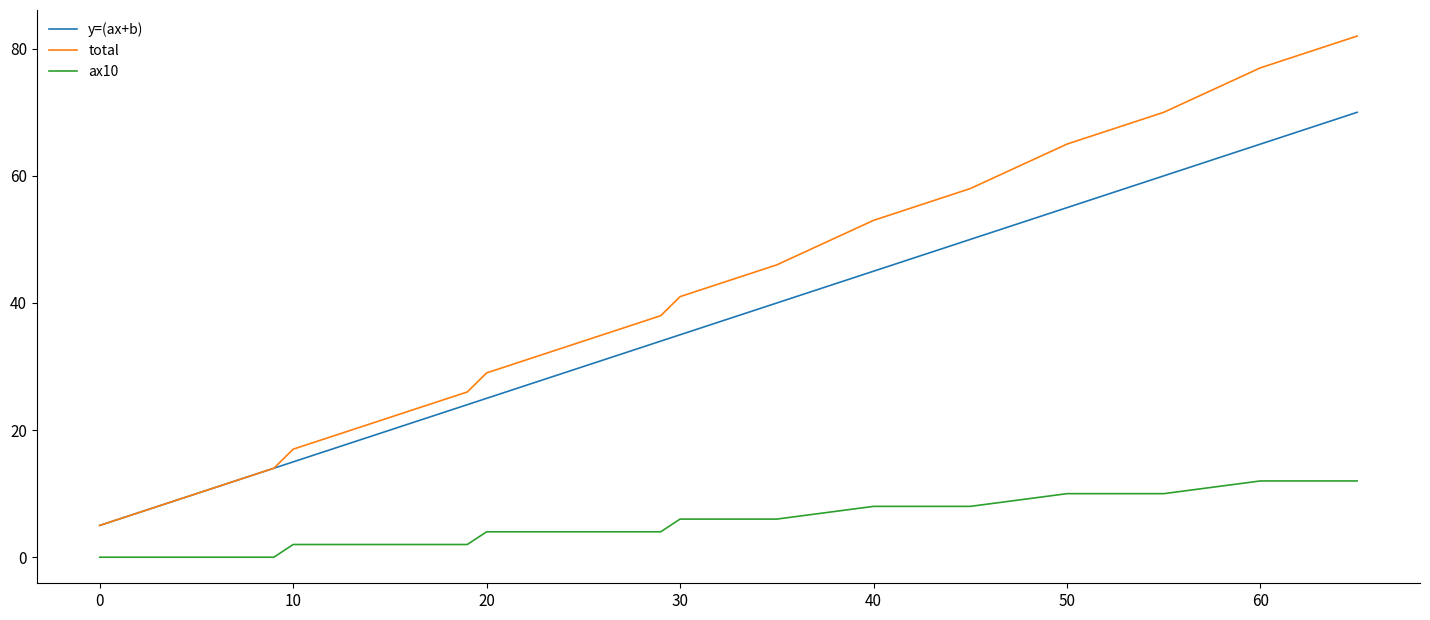

Which series has the widest spread of values?

total